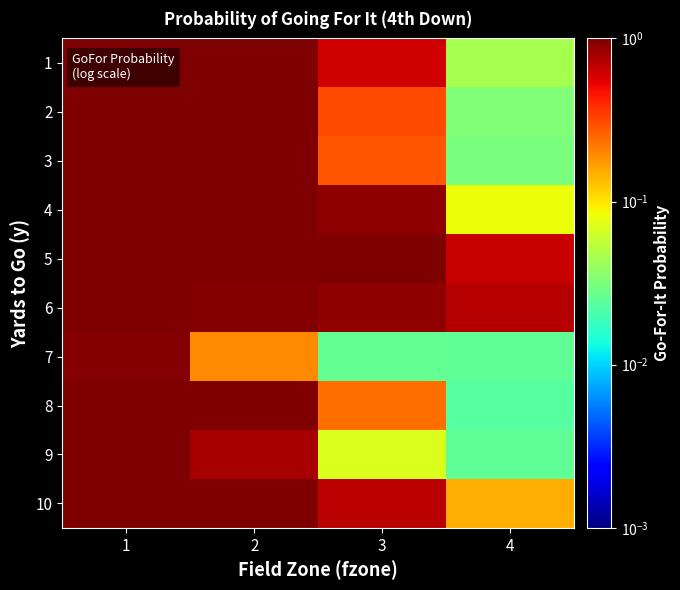

Reading left to right, transcribe all the data shown in this chart.

1: 1=1.0	2=1.0	3=0.6	4=0.0
2: 1=1.0	2=1.0	3=0.3	4=0.0
3: 1=1.0	2=1.0	3=0.3	4=0.0
4: 1=1.0	2=1.0	3=0.9	4=0.1
5: 1=1.0	2=1.0	3=1.0	4=0.6
6: 1=1.0	2=1.0	3=0.9	4=0.7
7: 1=1.0	2=0.2	3=0.0	4=0.0
8: 1=1.0	2=1.0	3=0.2	4=0.0
9: 1=1.0	2=0.8	3=0.1	4=0.0
10: 1=1.0	2=1.0	3=0.7	4=0.2